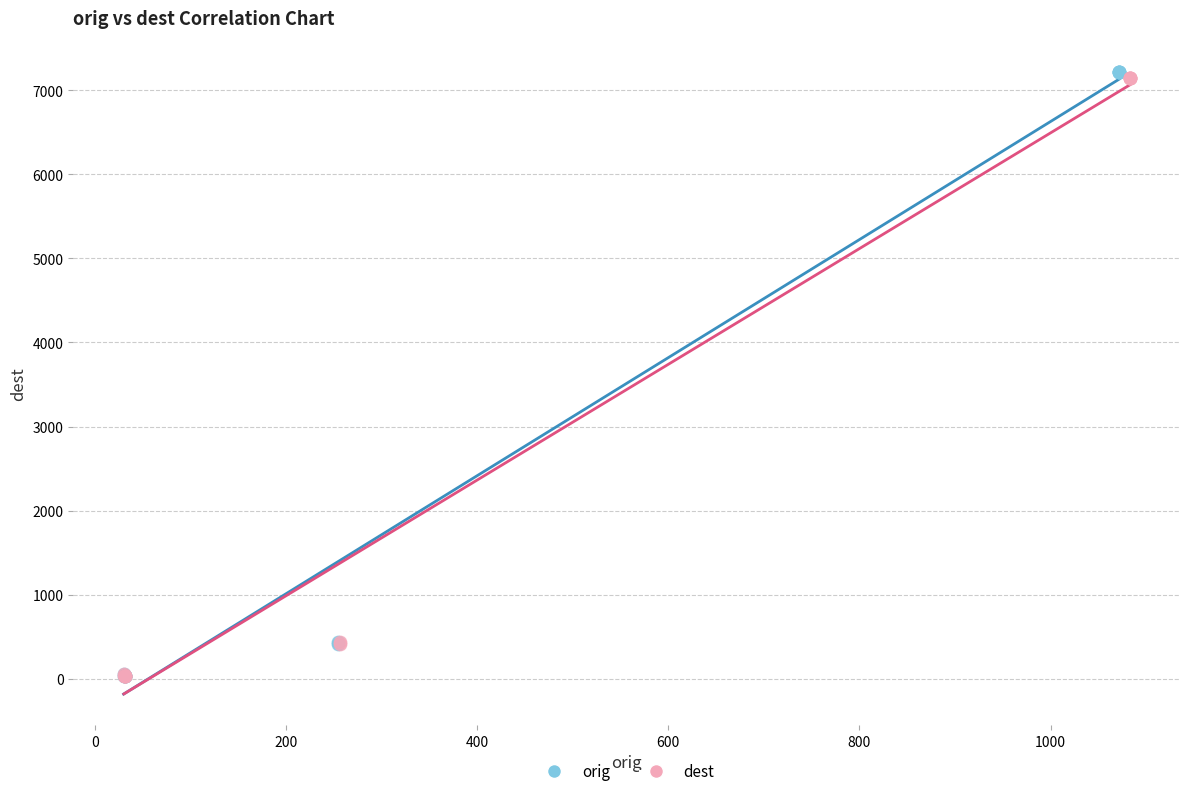

Which series has the largest Y range (max minus min)?

orig